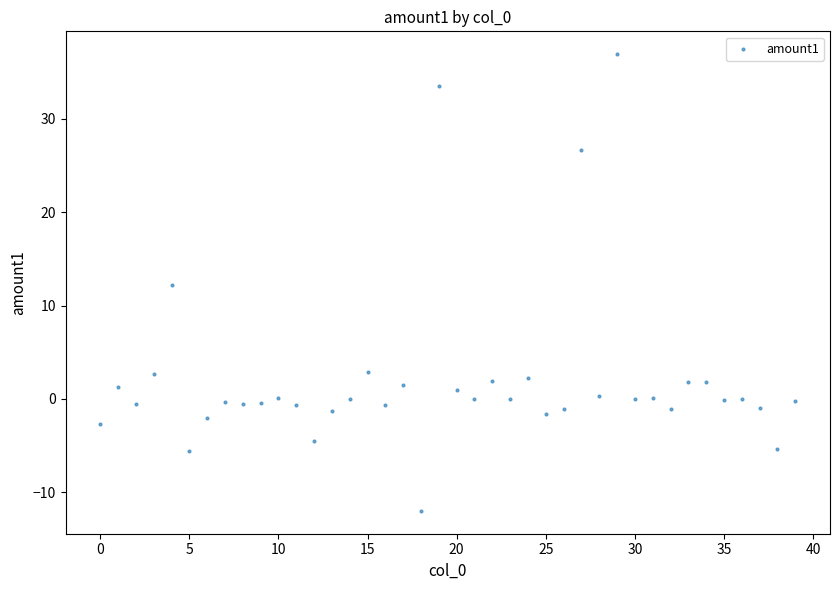

What is the range of Y values (max minus min)?

48.9